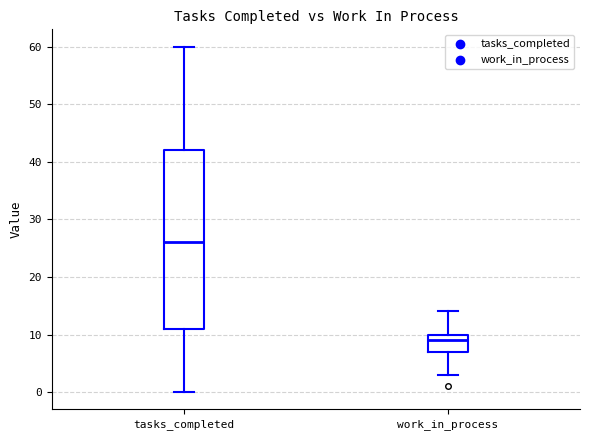

Reading left to right, read every box against the y-axis: the position of its median line, the range the box covers, and the ends of its whiskers. The values are not printed on the chart, so give them approximately, as read against the axis.

tasks_completed: median 26, box 11 to 42, whiskers 0 to 60
work_in_process: median 9, box 7 to 10, whiskers 3 to 14